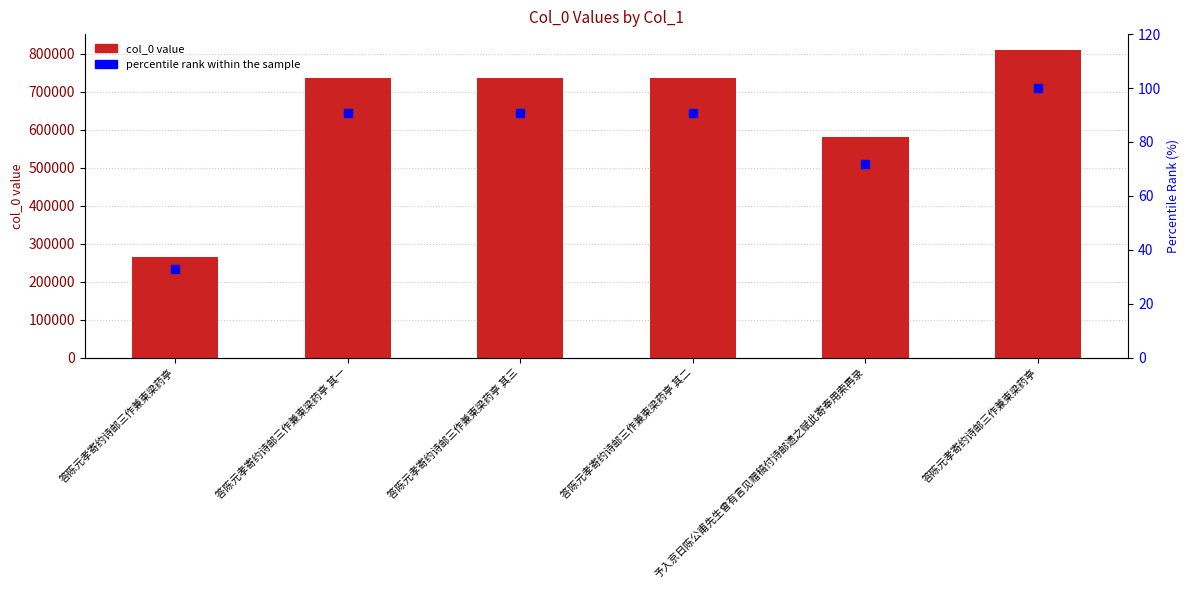

Which series changed the most between 答陈元孝寄约诗邮三作兼柬梁药亭 其三 and 答陈元孝寄约诗邮三作兼柬梁药亭?

col_0